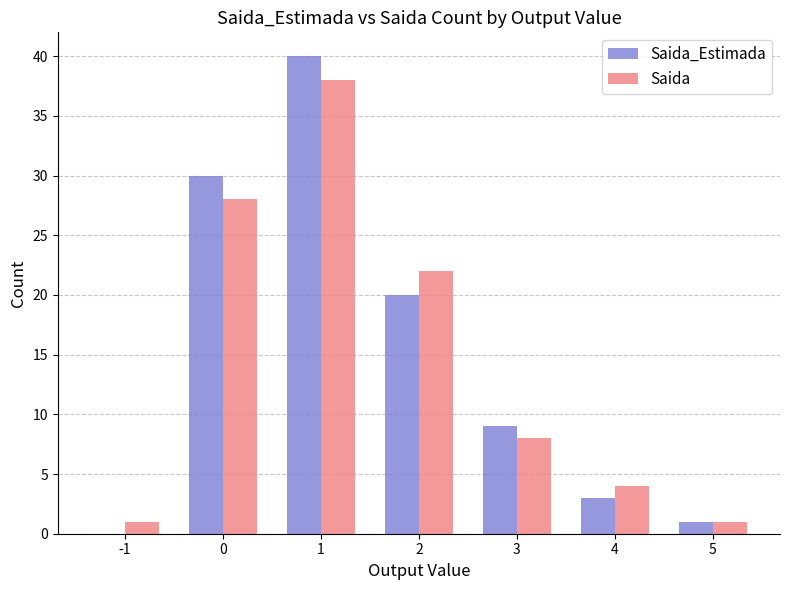

True or false: Saida_Estimada has a value of 44 at 0.

False